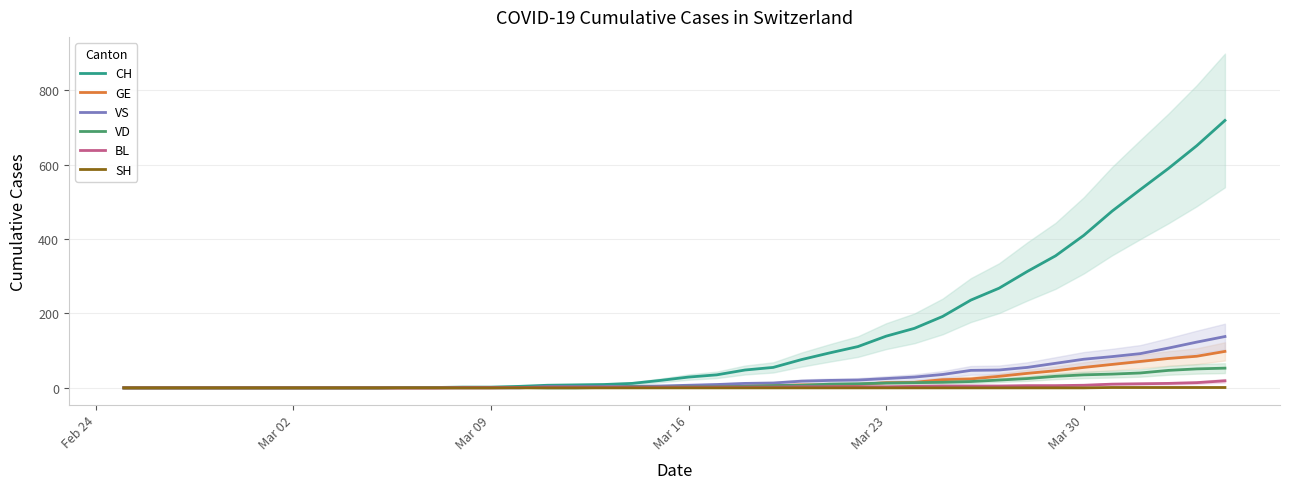

What is the value of the VD point at the 23rd from the left?

4